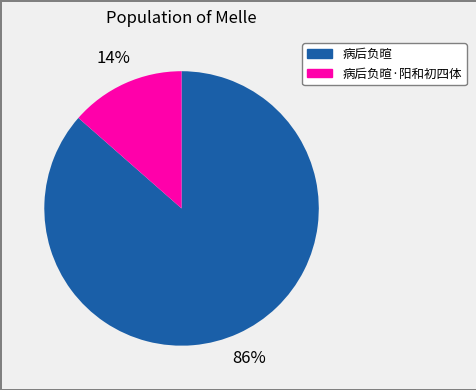

To the nearest percent, what is the average slice percentage?

50%